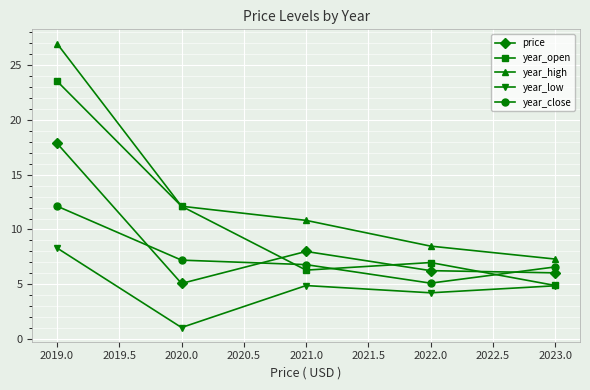

True or false: year_low and year_close intersect in this chart.

False